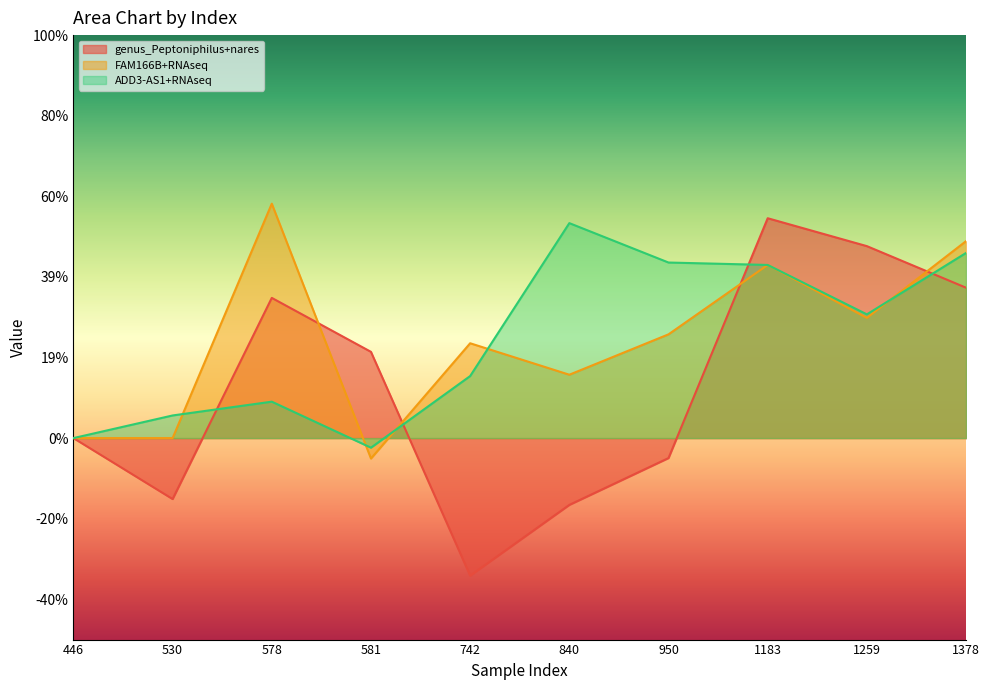

Reading left to right, what are all the values shown in this chart?

genus_Peptoniphilus+nares: 446=0.0	530=-0.2	578=0.3	581=0.2	742=-0.3	840=-0.2	950=-0.0	1183=0.5	1259=0.5	1378=0.4
FAM166B+RNAseq: 446=0.0	530=0.0	578=0.6	581=-0.1	742=0.2	840=0.2	950=0.3	1183=0.4	1259=0.3	1378=0.5
ADD3-AS1+RNAseq: 446=0.0	530=0.1	578=0.1	581=-0.0	742=0.2	840=0.5	950=0.4	1183=0.4	1259=0.3	1378=0.5